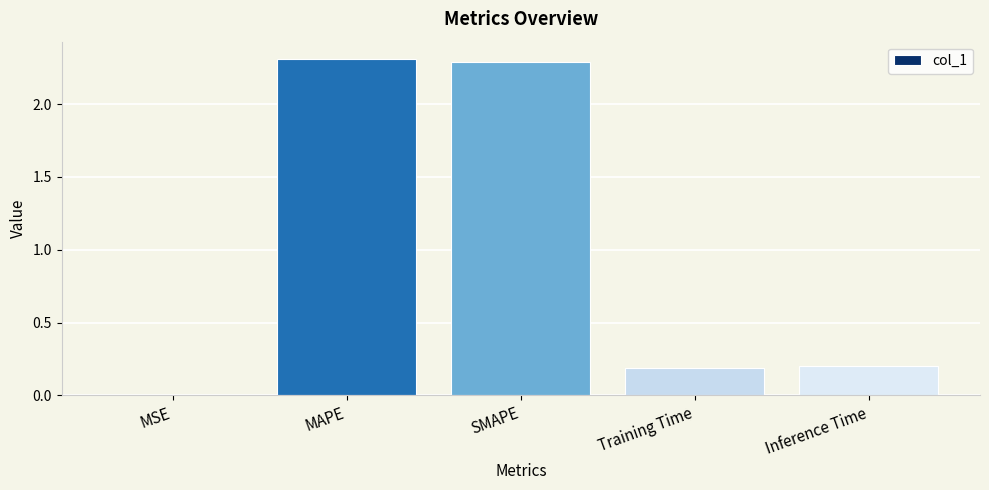

What is the greatest value displayed?

2.3